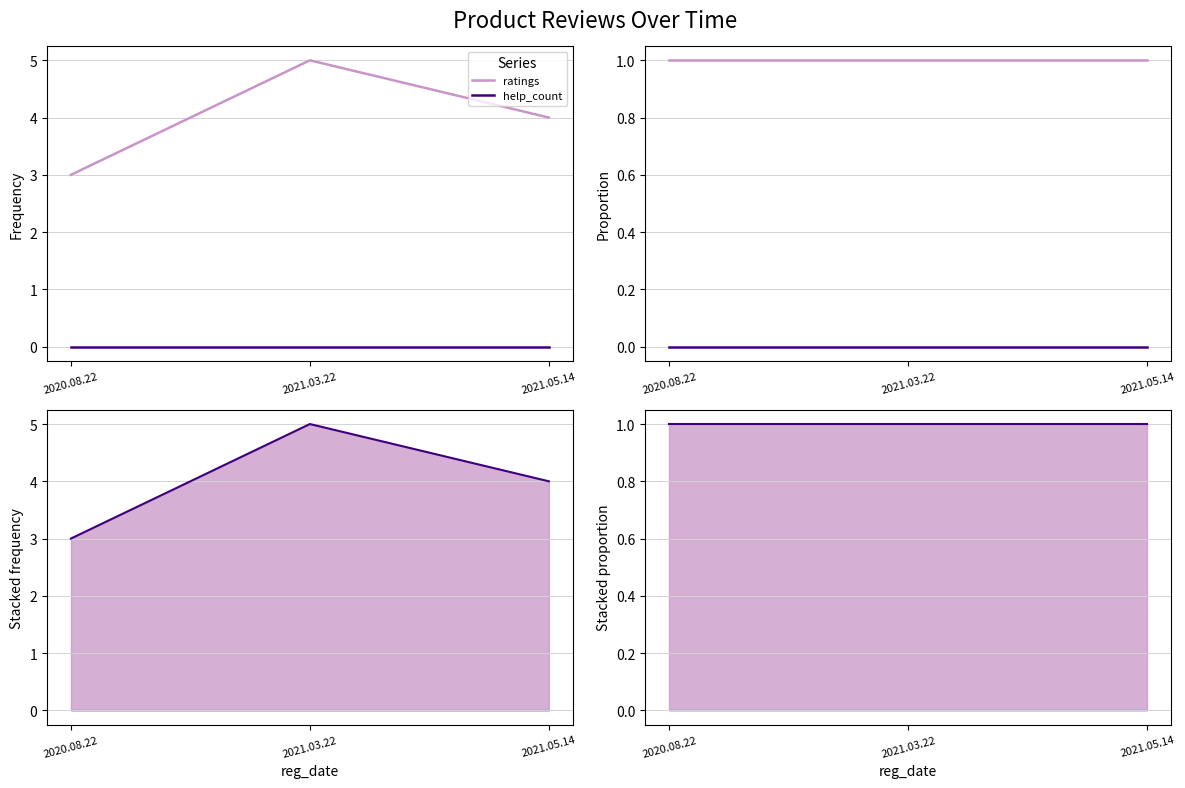

Is the value of ratings at 2020.08.22 greater than the value of ratings_top at 2021.03.22?

No